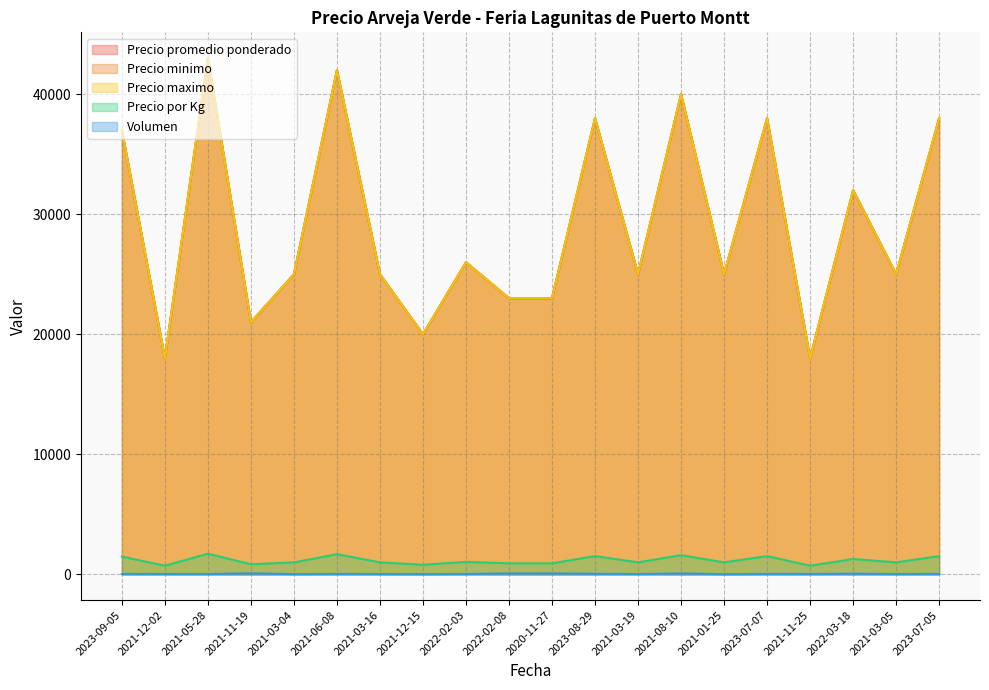

Which category has the lowest value in the Precio minimo series?

2021-12-02